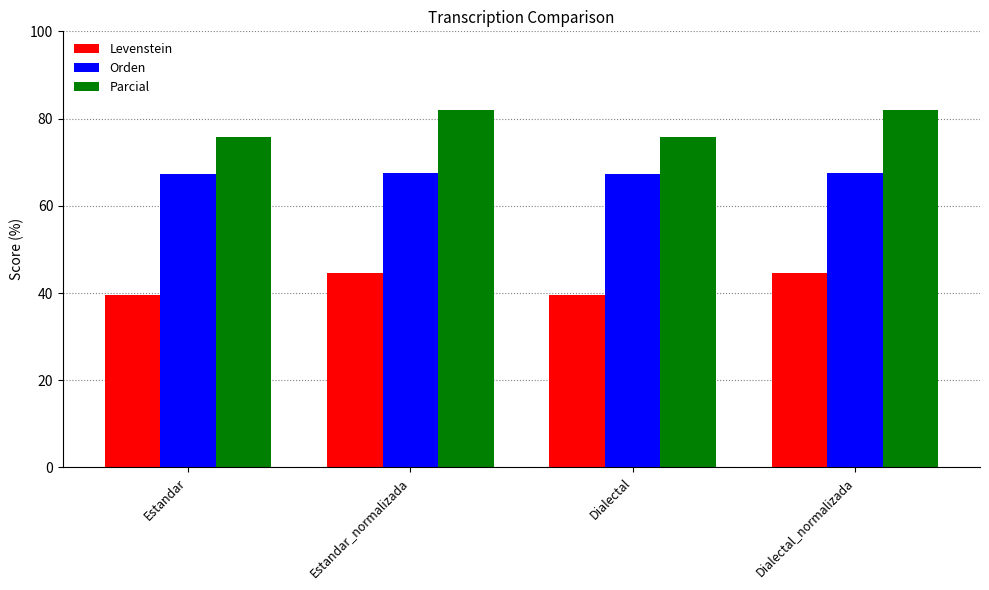

What position from the left is Estandar_normalizada?

2